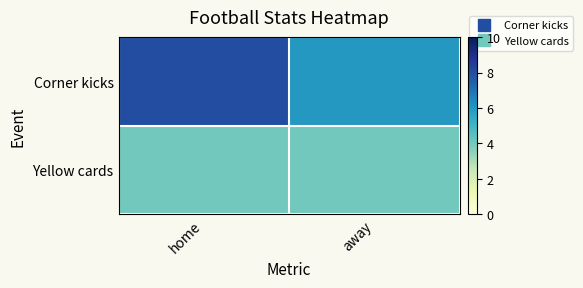

Between home and away, which series saw the biggest shift?

Corner kicks